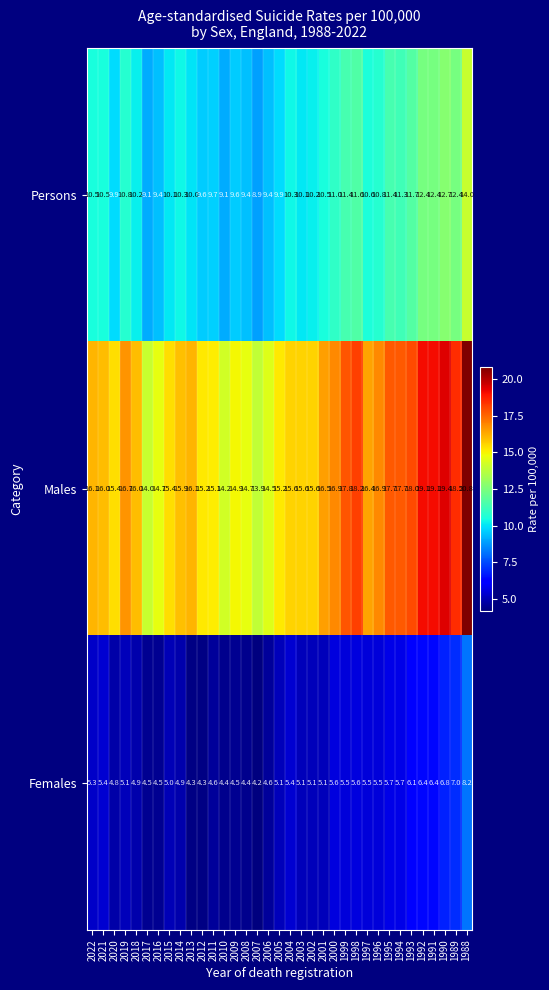

At which category is the sum across all series the highest?

1988